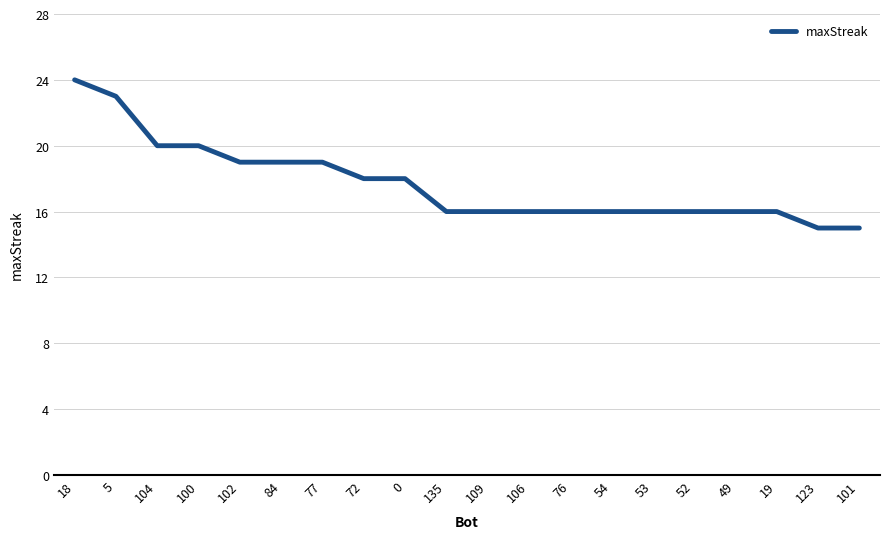

What position from the right is 53?

6